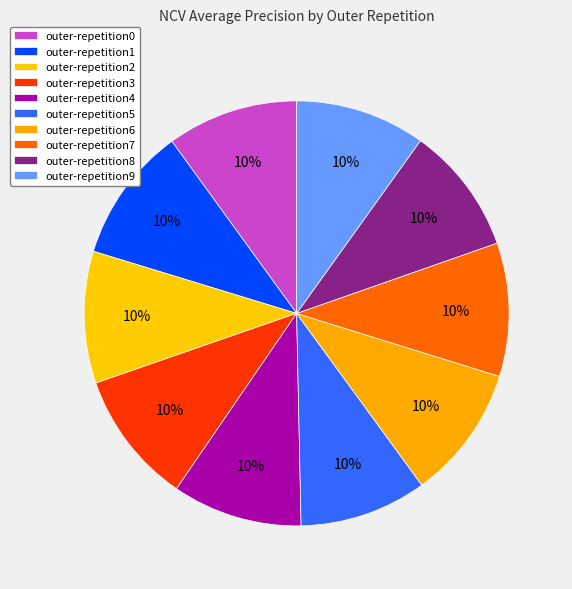

Count the number of slices in the pie.

10